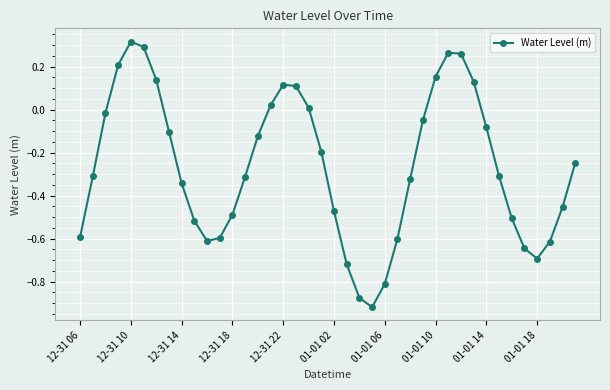

What is the difference between the maximum and minimum values?

1.2